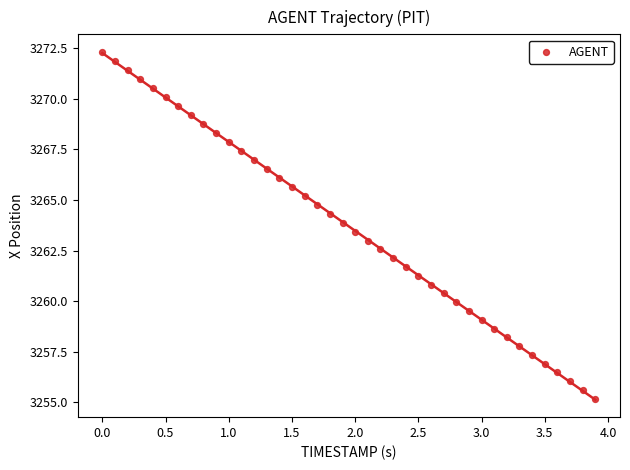

What is the range of X values (max minus min)?

3.9